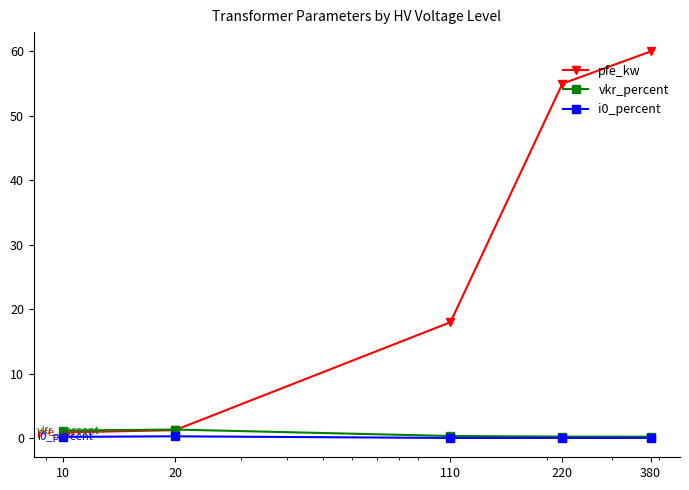

What is the approximate value of i0_percent at 10?

0.2